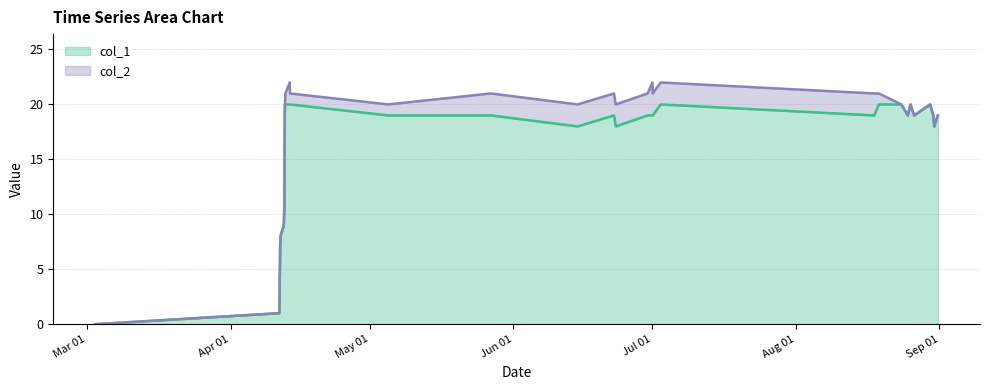

Does the chart have visible grid lines?

Yes